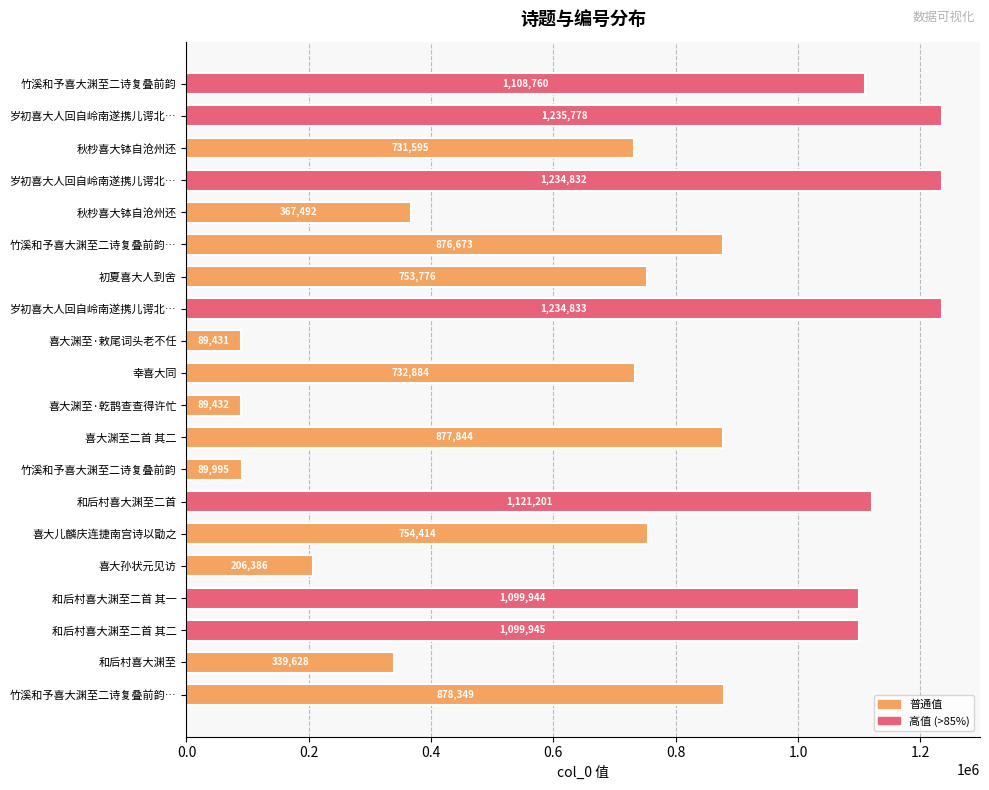

How many categories are shown in the chart?

20